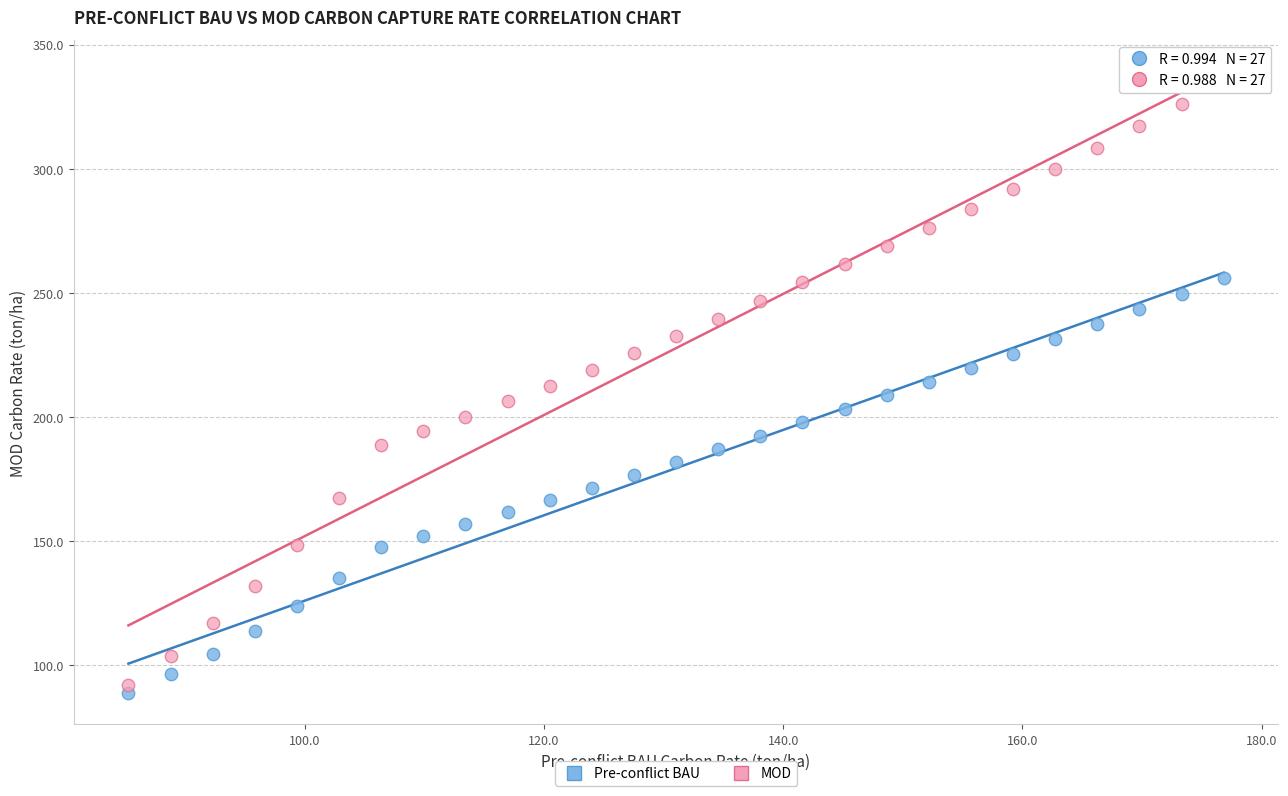

Across all data points, what is the range of X values (max minus min)?

91.6